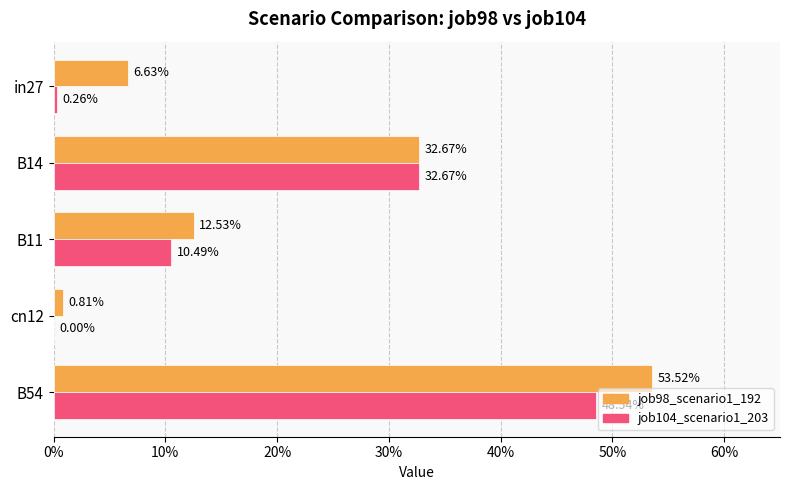

What is the sum of all job104_scenario1_203 values?

0.9